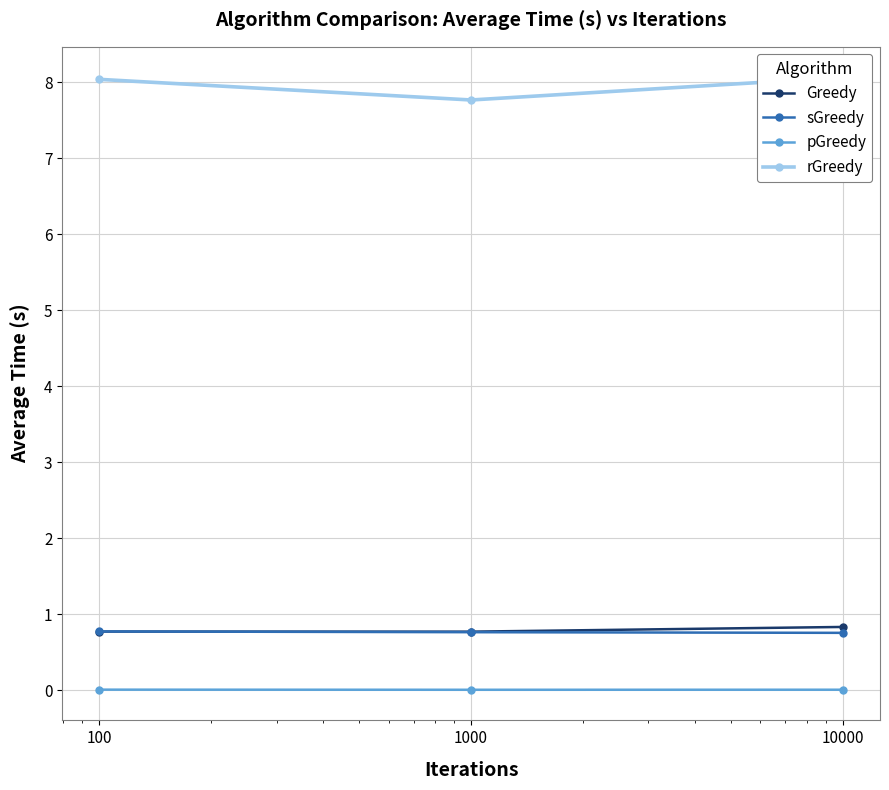

Reading left to right, transcribe all the data shown in this chart.

Greedy: 0.8	0.8	0.8
sGreedy: 0.8	0.8	0.8
pGreedy: 0.0	0.0	0.0
rGreedy: 8.0	7.8	8.1